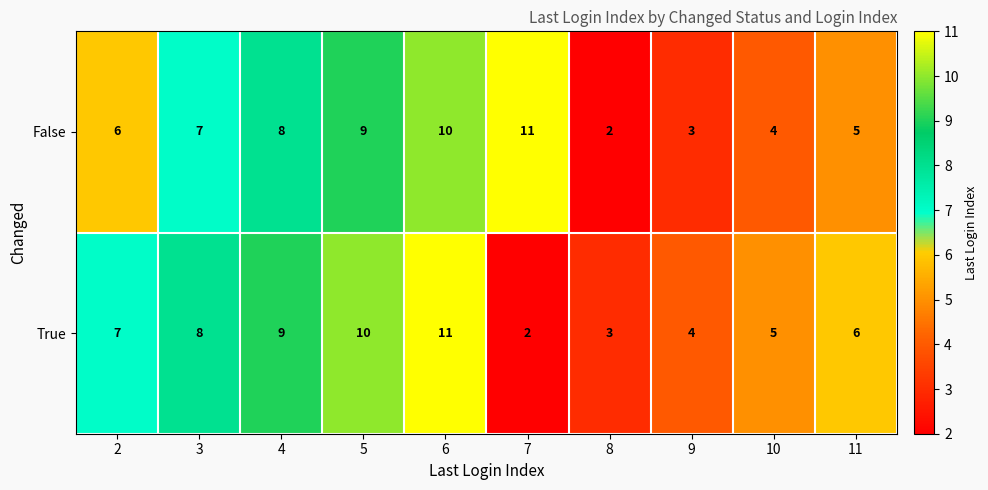

Reading left to right, transcribe all the data shown in this chart.

False: 6	7	8	9	10	11	2	3	4	5
True: 7	8	9	10	11	2	3	4	5	6